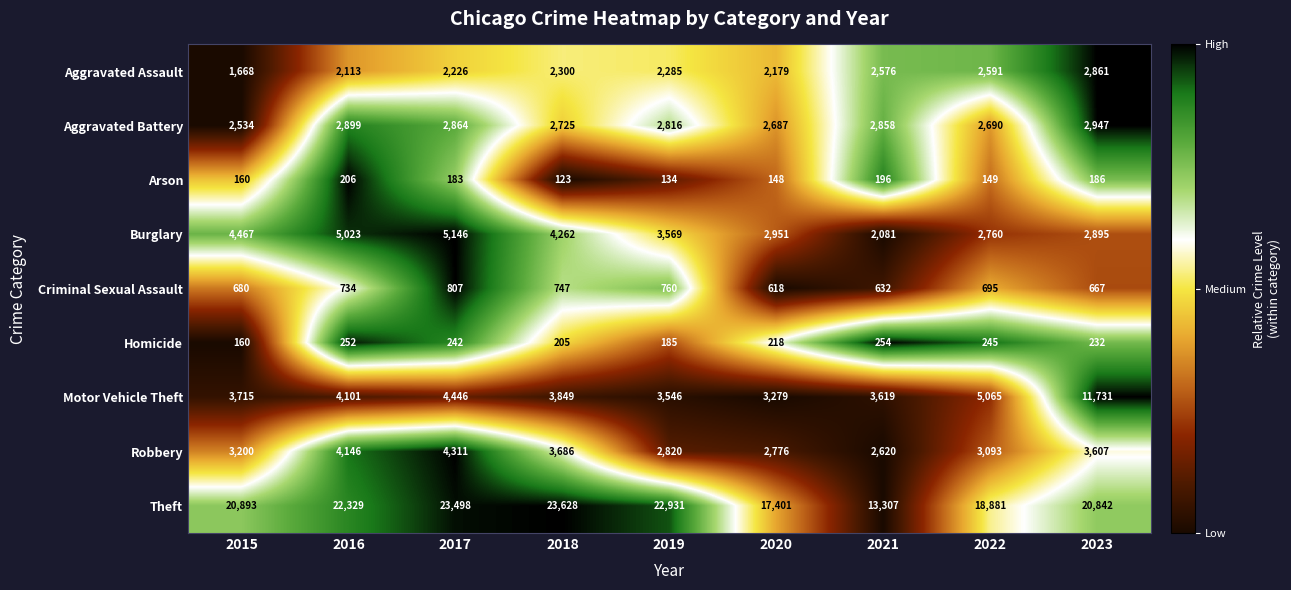

What is the difference between the second highest and second lowest values in the Motor Vehicle Theft series?

1519